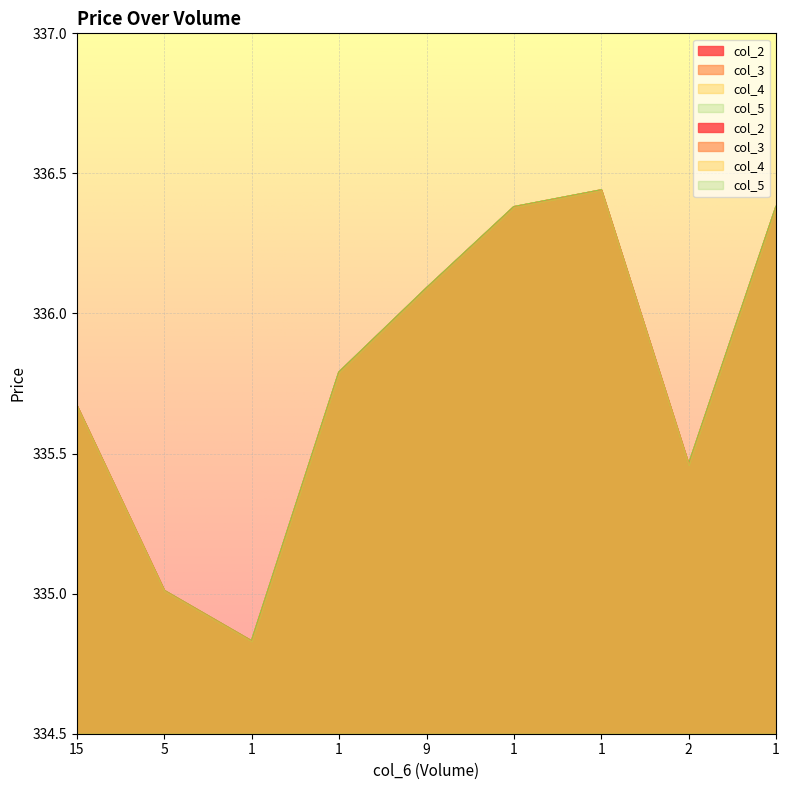

At 1, list the series in order from smallest to largest.

col_2, col_3, col_4, col_5